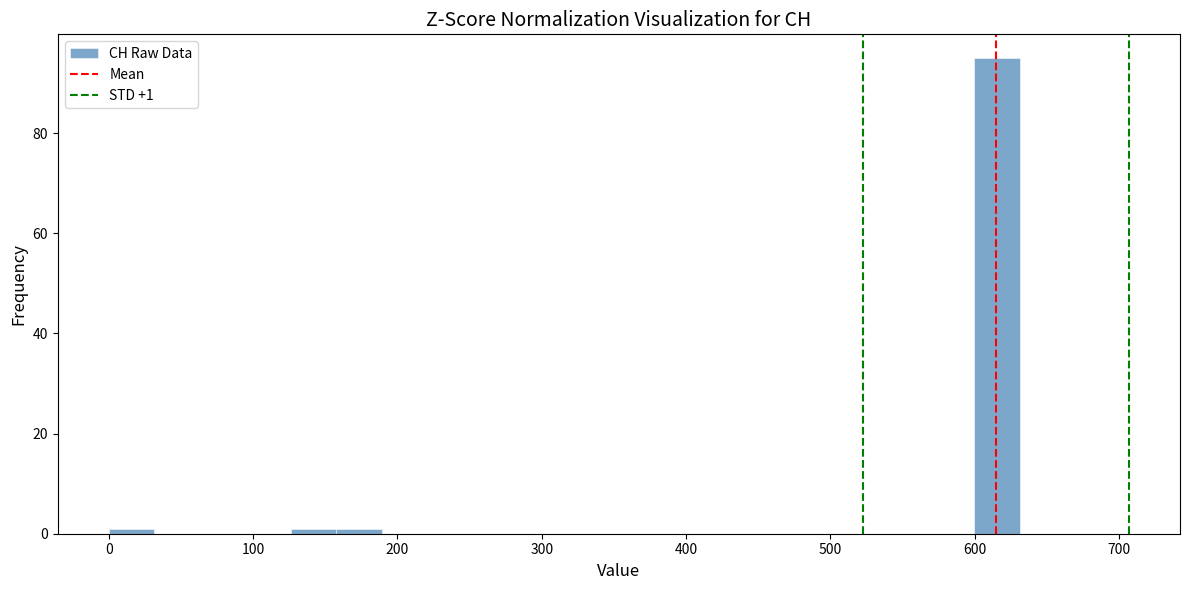

Around what value on the x-axis is the tallest bar? Give the approximate position of its centre, as read against the axis.

620